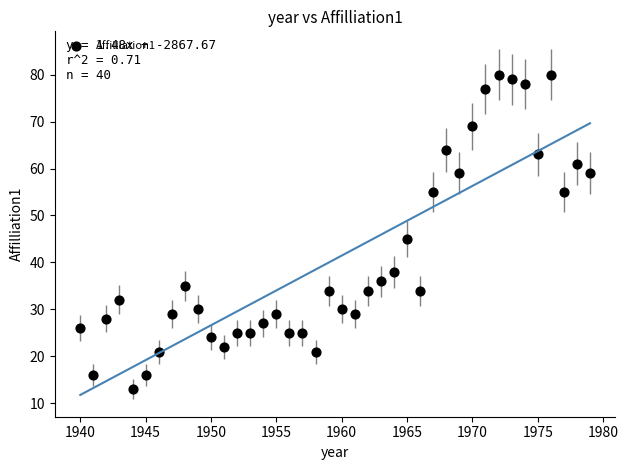

What is the range of Y values (max minus min)?

67